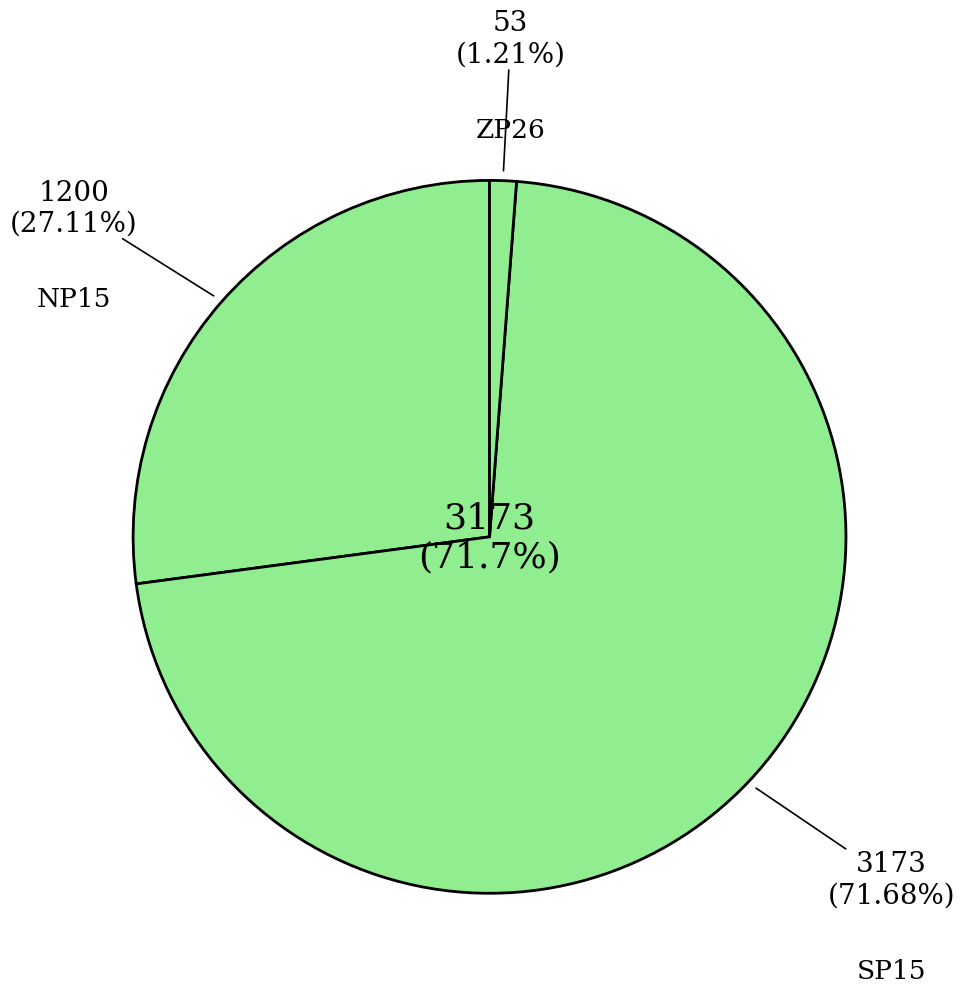

How many slices are in this pie chart?

3